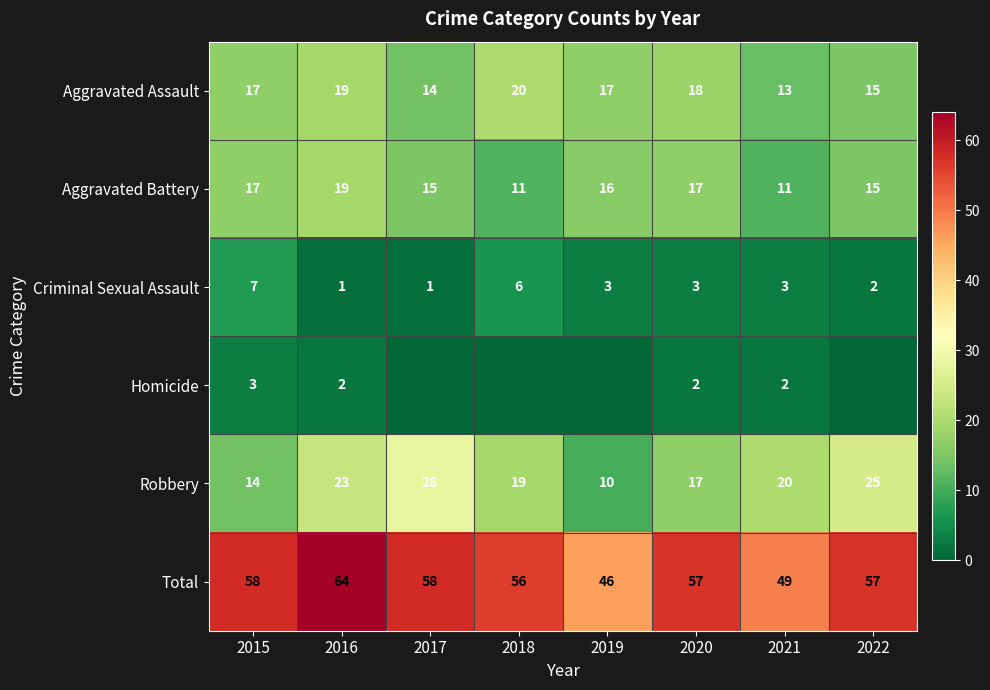

True or false: Aggravated Assault has a value of 8 at 2017.

False